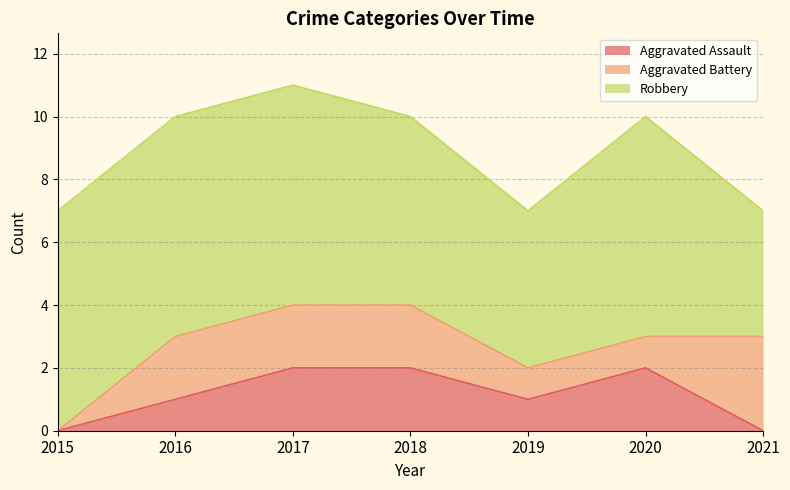

What is the average value of the Aggravated Battery series?

2